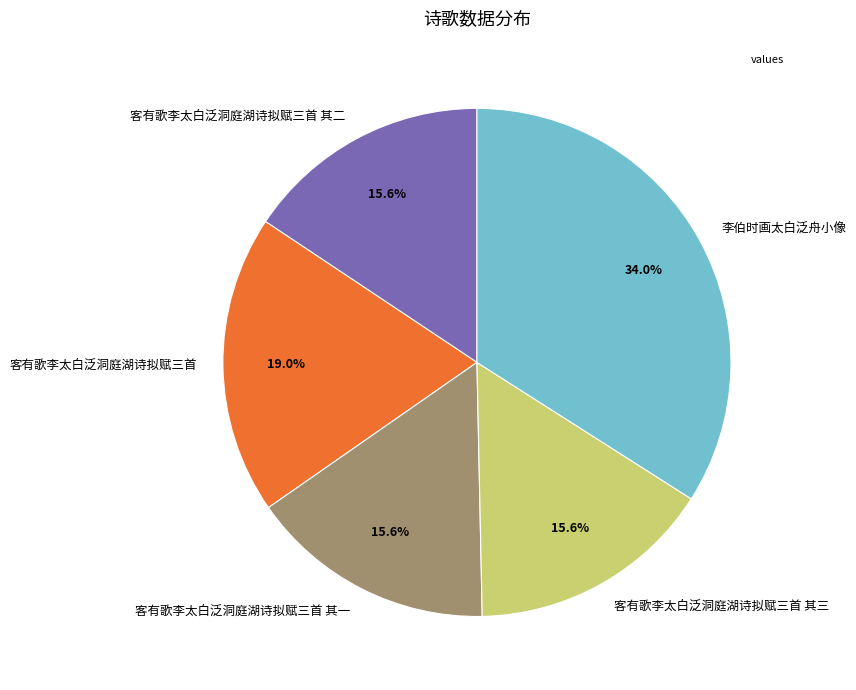

The 客有歌李太白泛洞庭湖诗拟赋三首 其三 slice represents 16% of the pie. True or false?

True